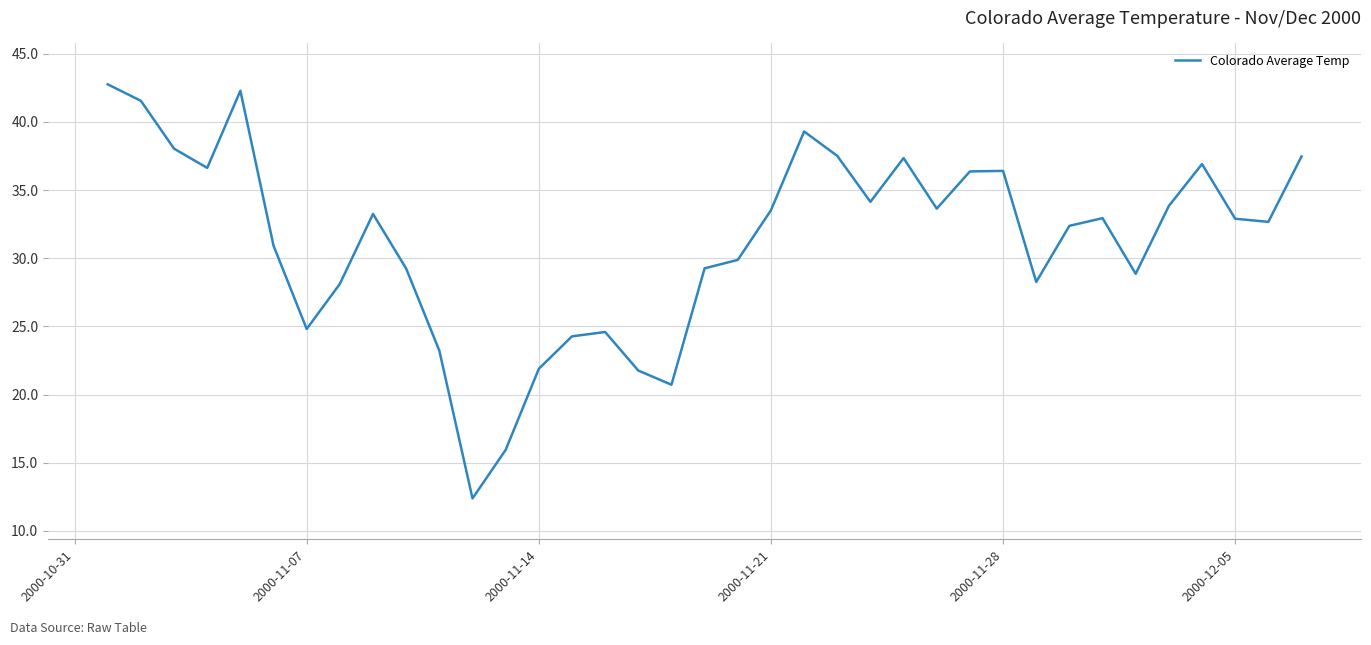

What is the smallest value displayed?

12.4